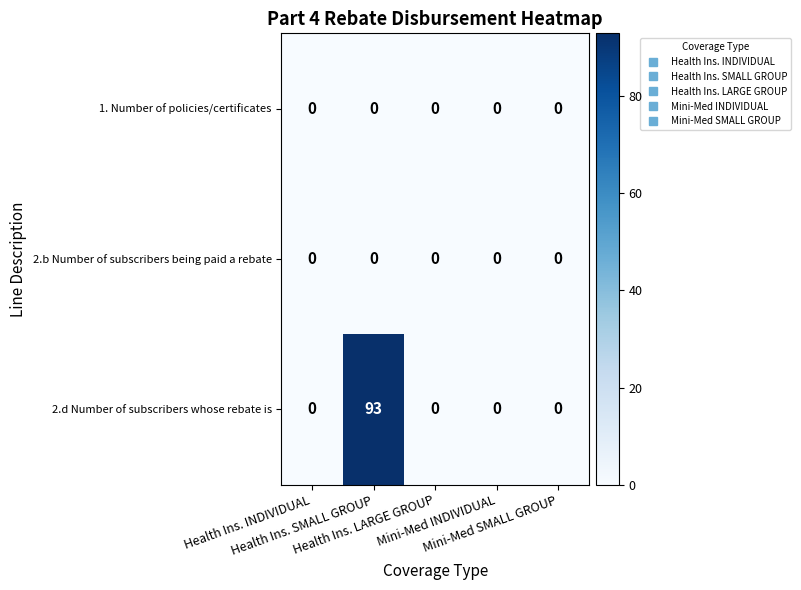

Which series has the largest range (max minus min)?

2.d Number of subscribers whose rebate is